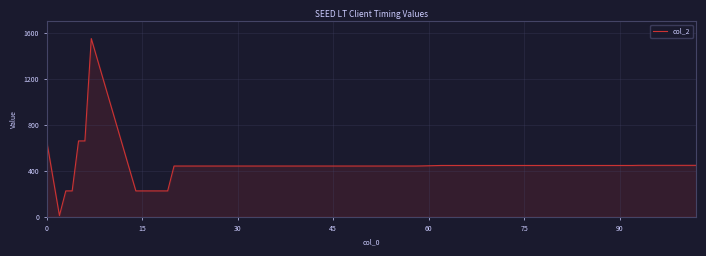

Does the chart have visible grid lines?

Yes